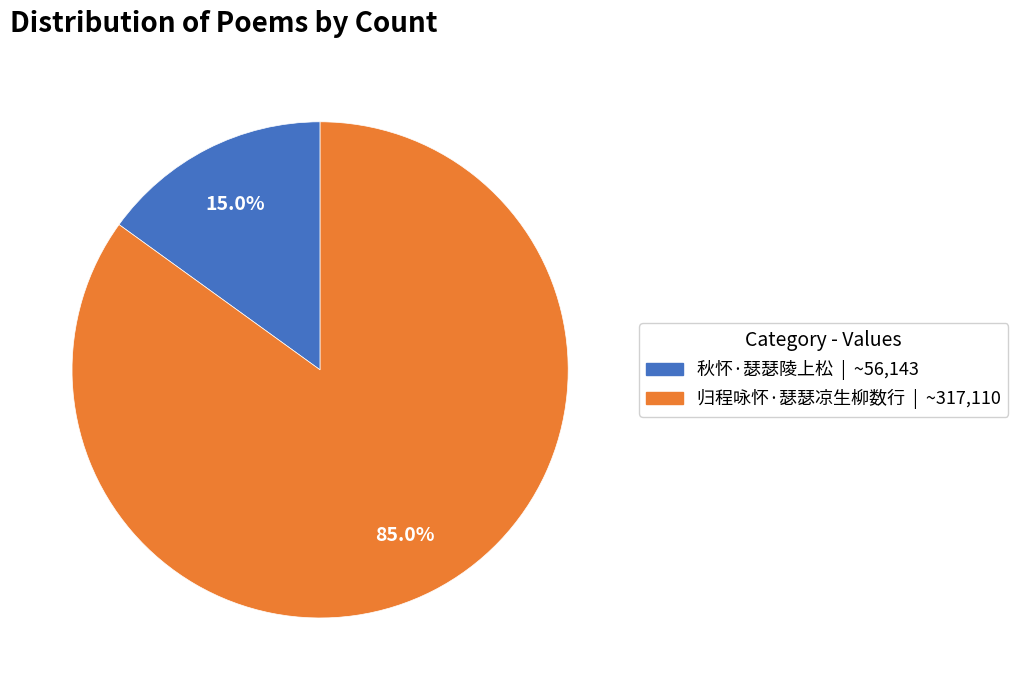

Rank the categories by value from lowest to highest.

秋怀·瑟瑟陵上松, 归程咏怀·瑟瑟凉生柳数行